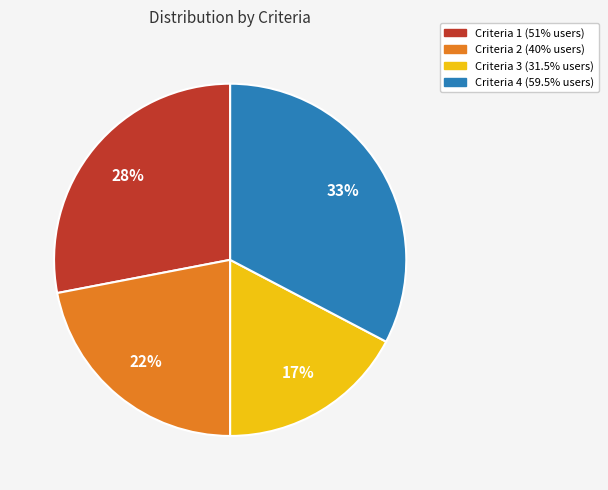

Is it true that Criteria 1 (51% users) is 39% of the pie?

False